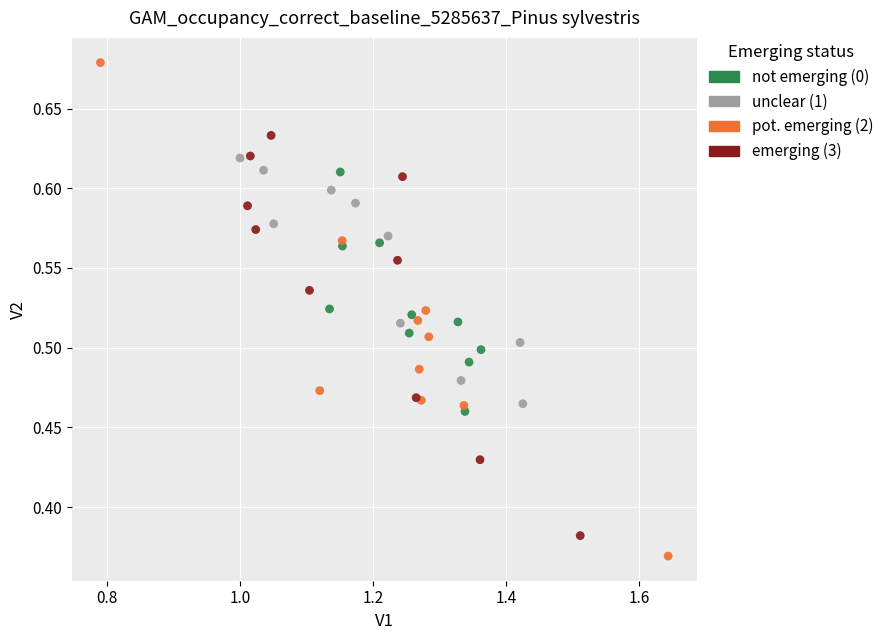

Which series has the largest Y range (max minus min)?

pot. emerging (2)